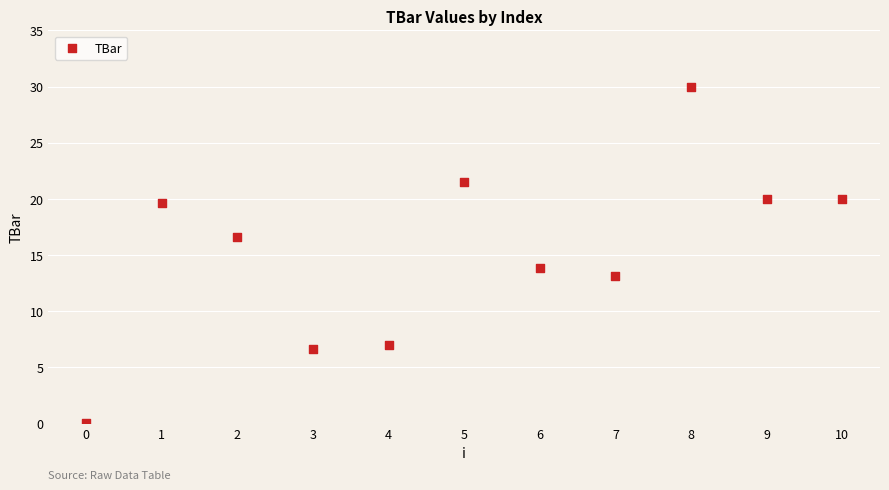

What is the average Y value?

15.3